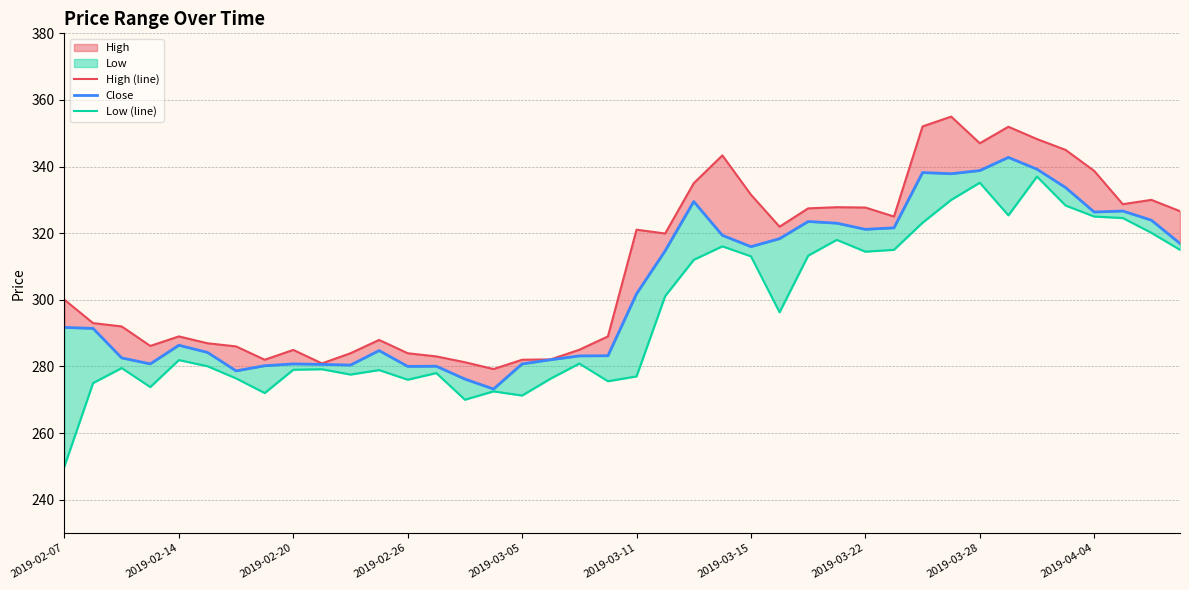

True or false: Close has a value of 276.2 at 14.

True